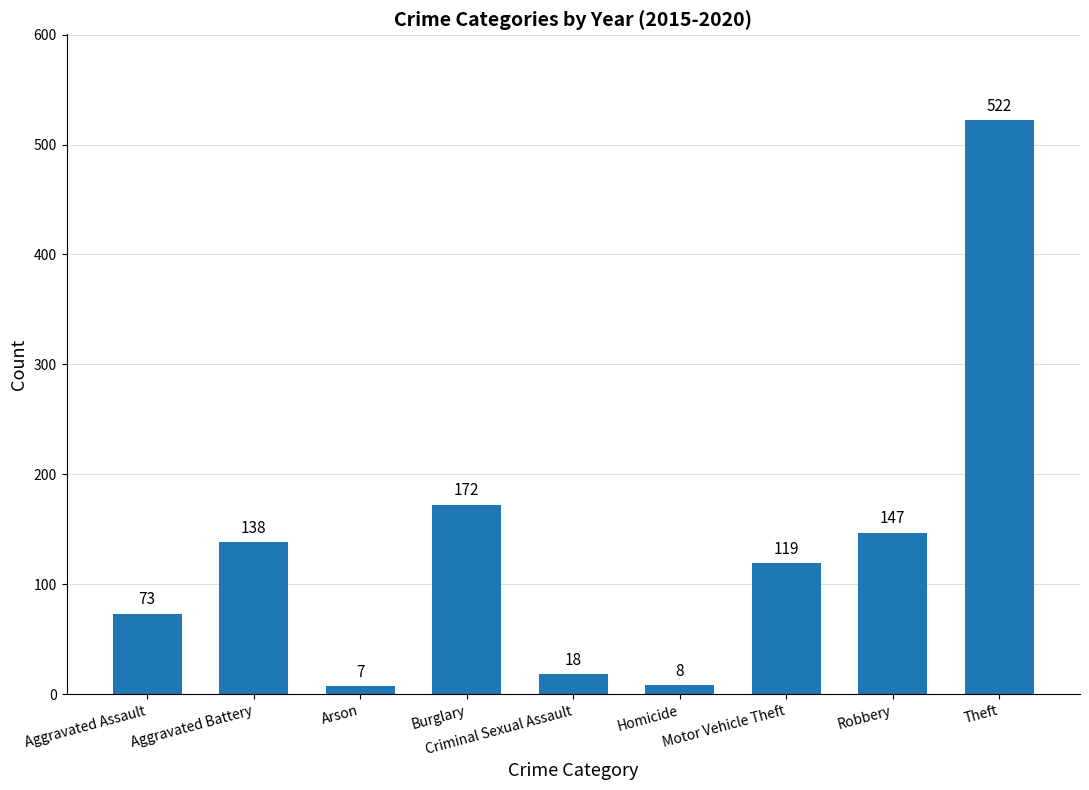

How many distinct data groups are displayed?

1